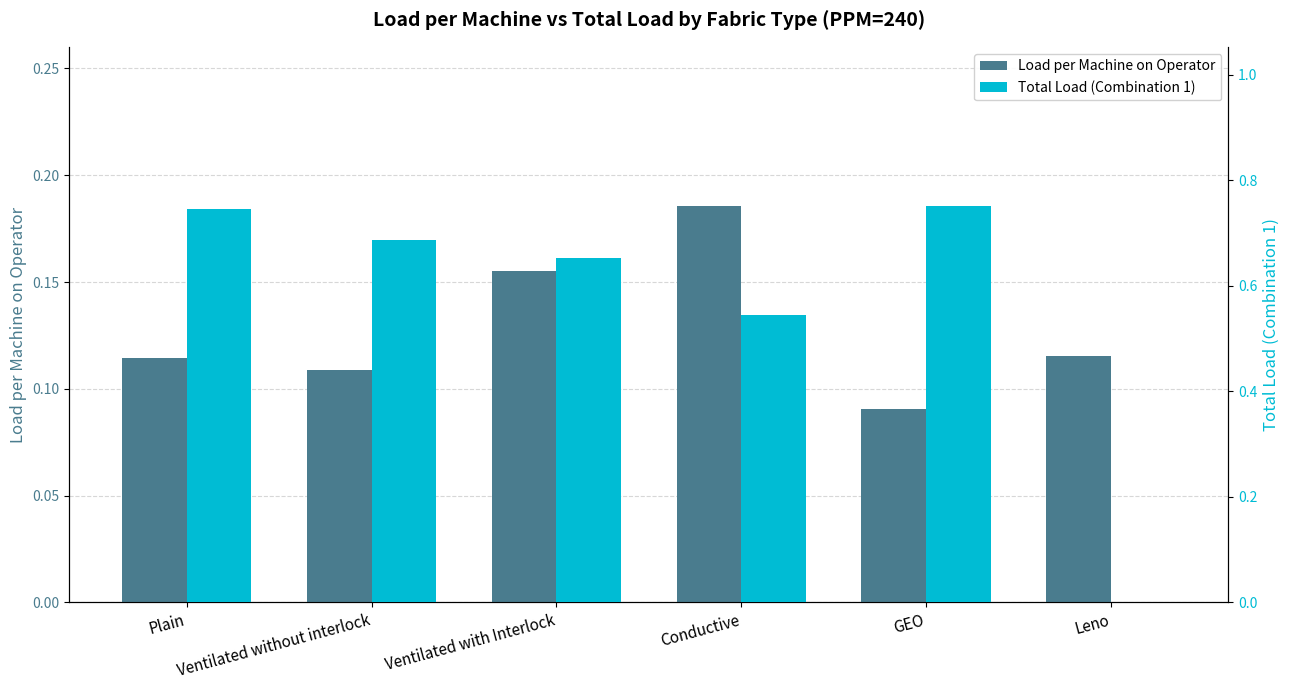

What are all the series names shown in the legend?

Load per Machine on Operator, Total Load (Combination 1)